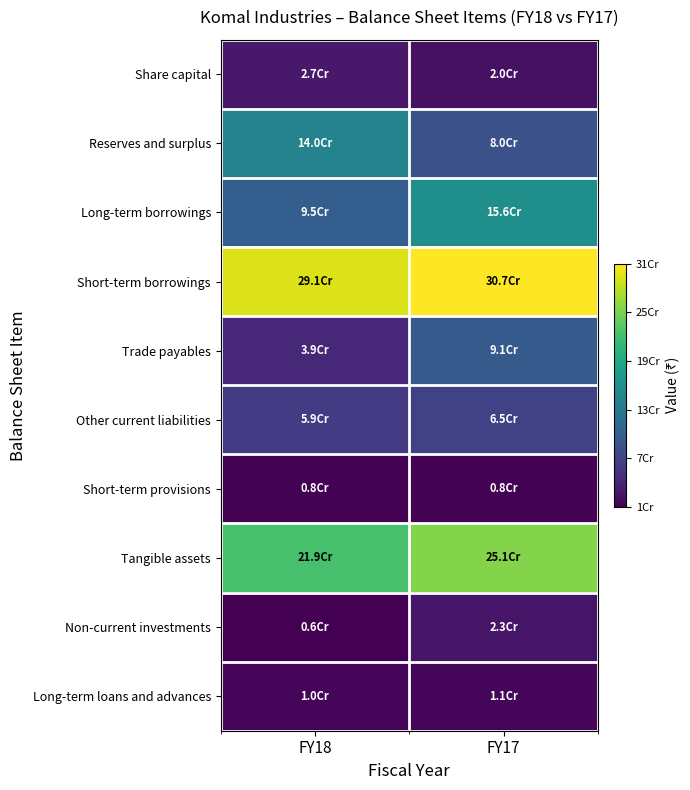

At which category does the chart reach its peak across all series?

FY17